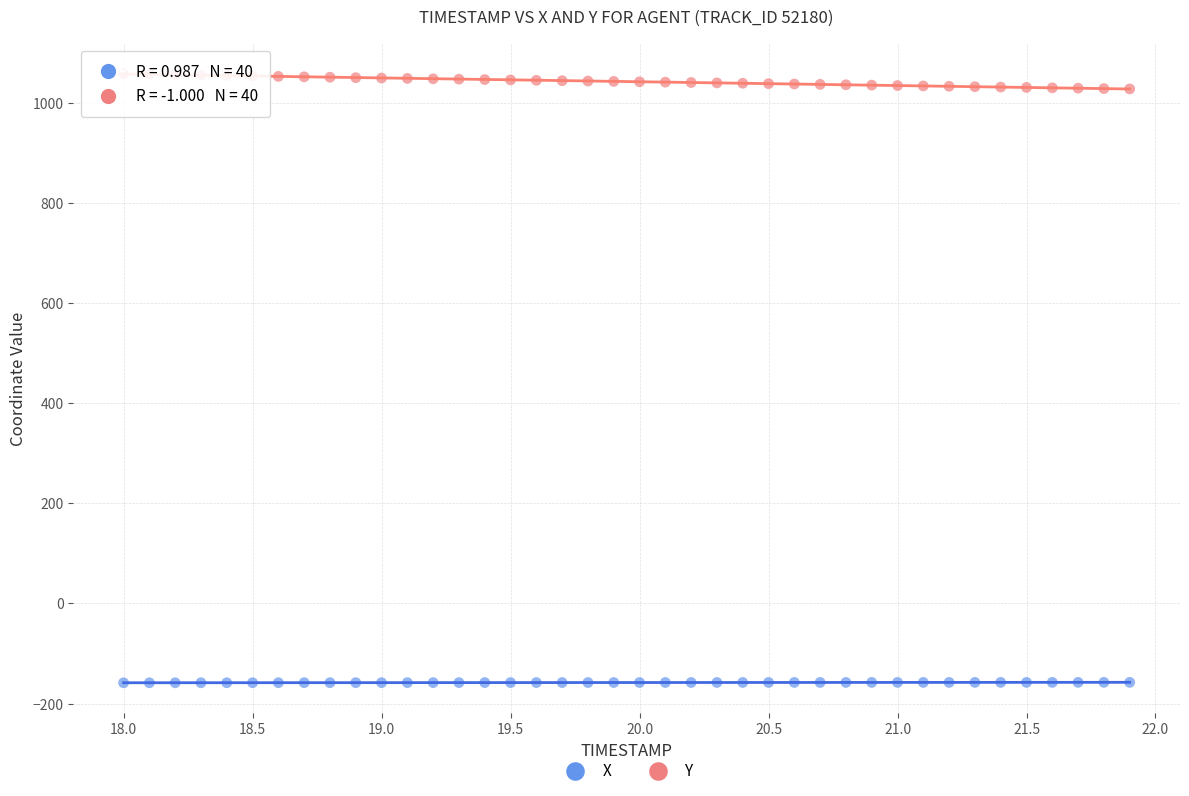

Across all data points, what is the range of X values (max minus min)?

3.9